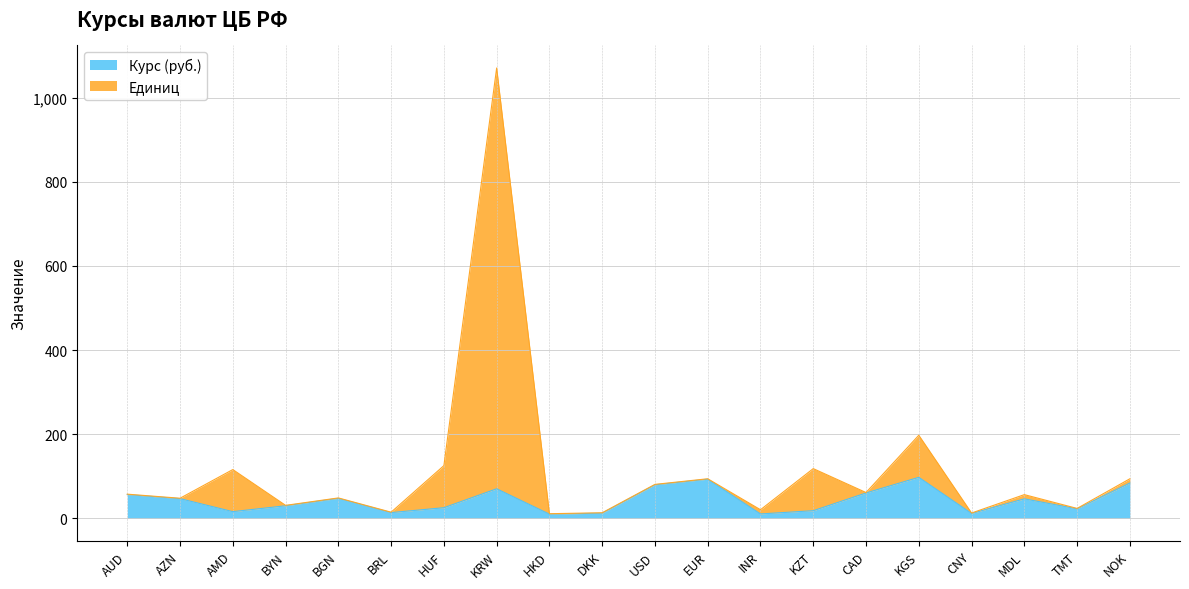

True or false: Курс (руб.) and Единиц intersect in this chart.

False